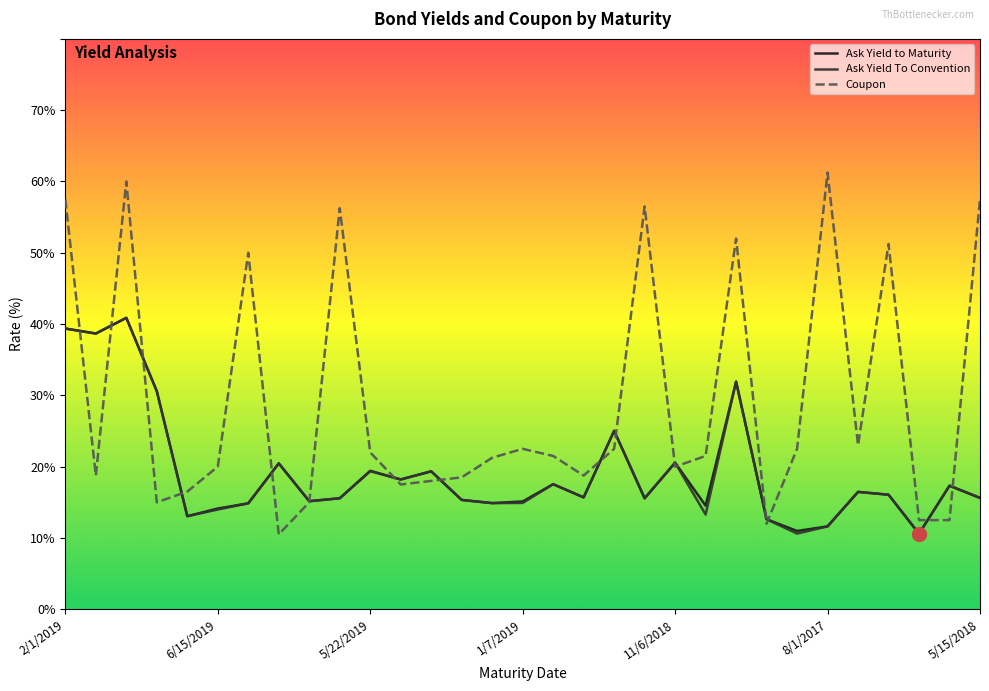

Does the chart have visible grid lines?

No